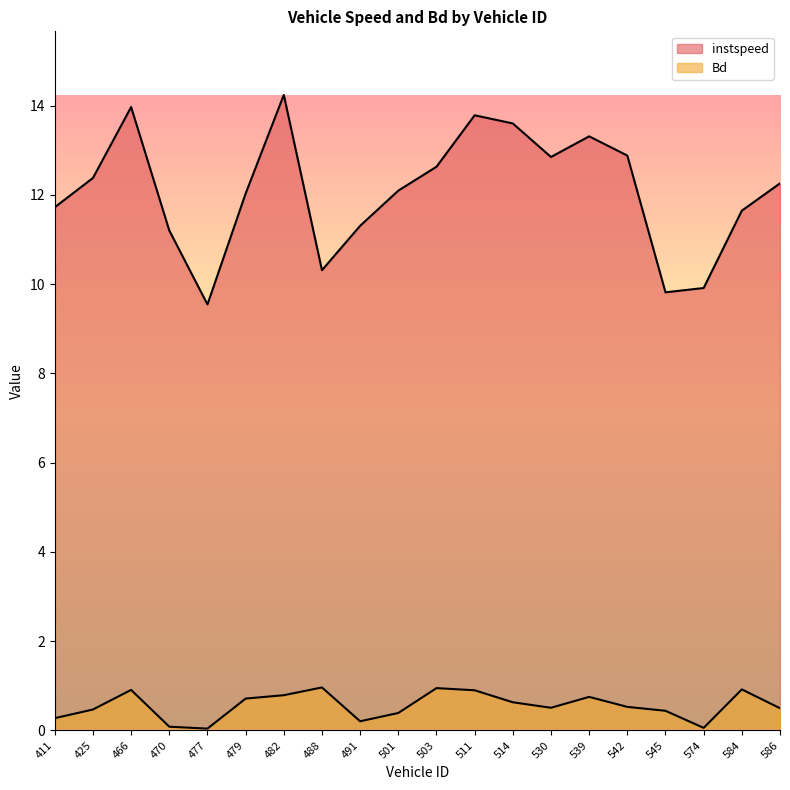

Which category has the lowest value across all series?

477